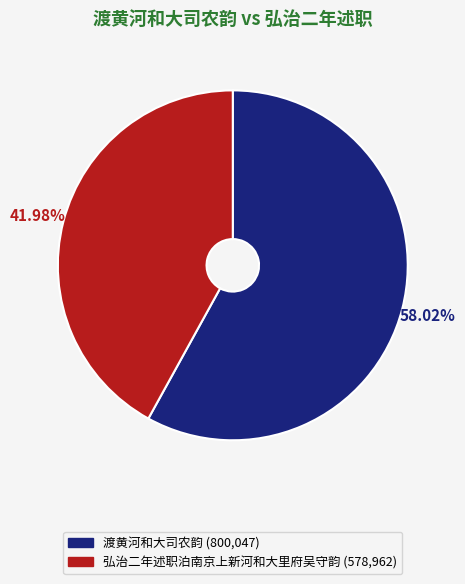

How many segments does this pie chart have?

2